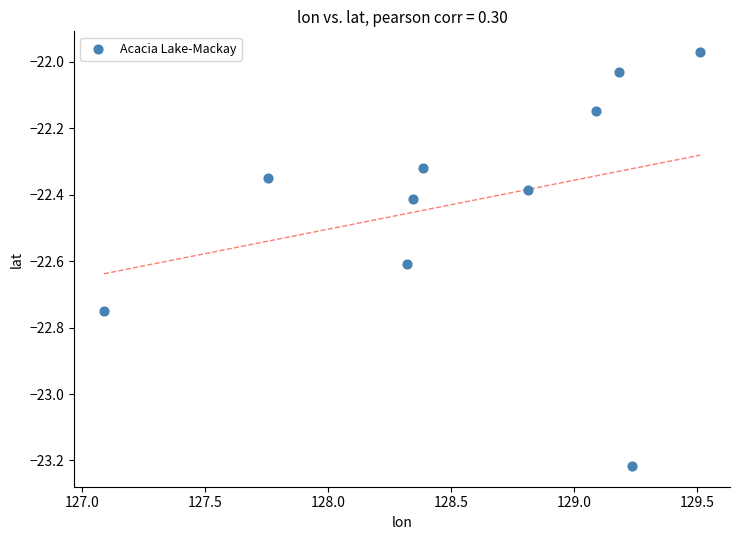

What is the average X value?

128.6